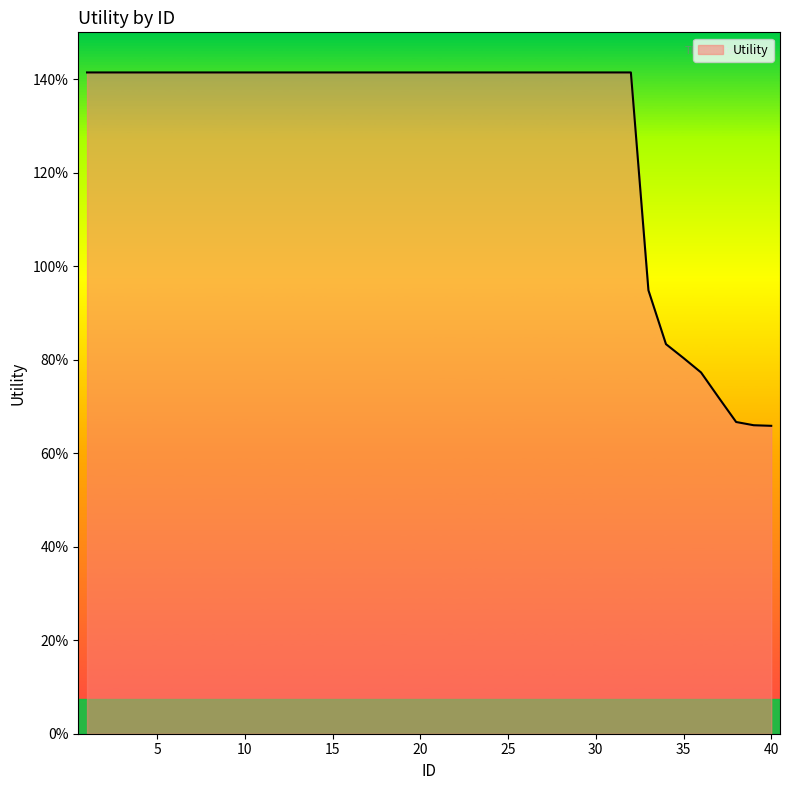

What is the sum of all values?

51.3